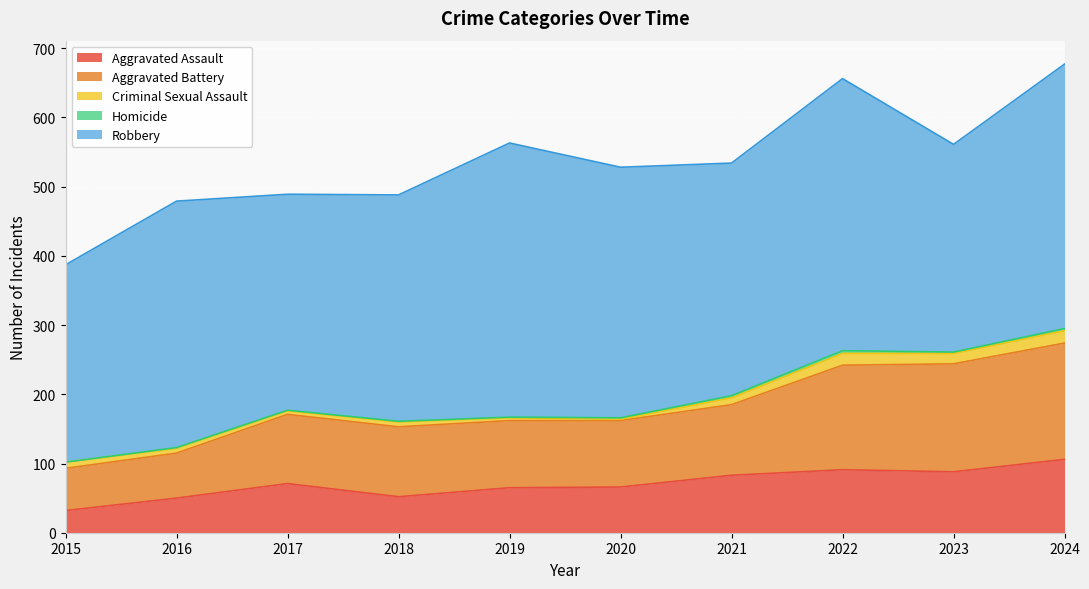

True or false: Aggravated Assault has a value of 109 at 2021.

False